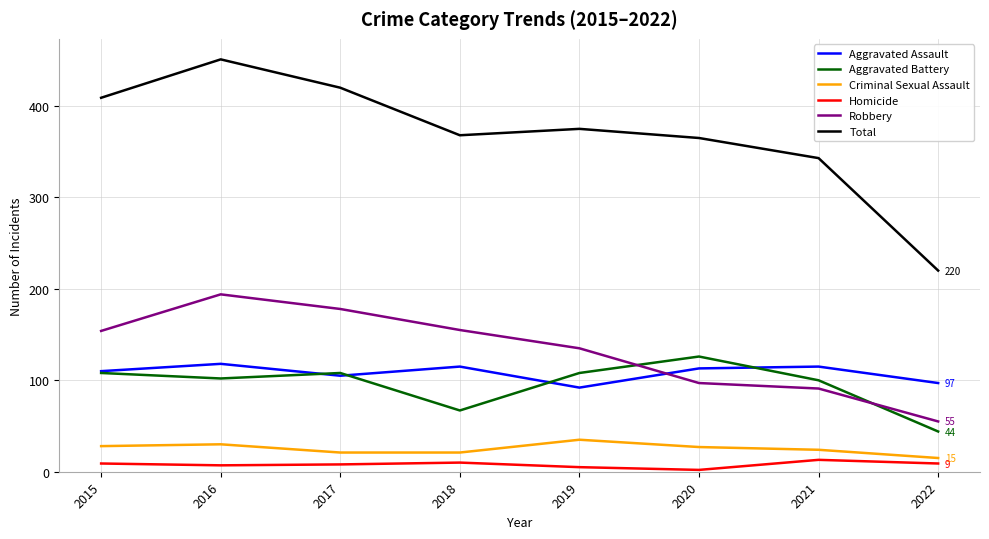

Where do Robbery and Aggravated Battery first cross each other?

2019 and 2020